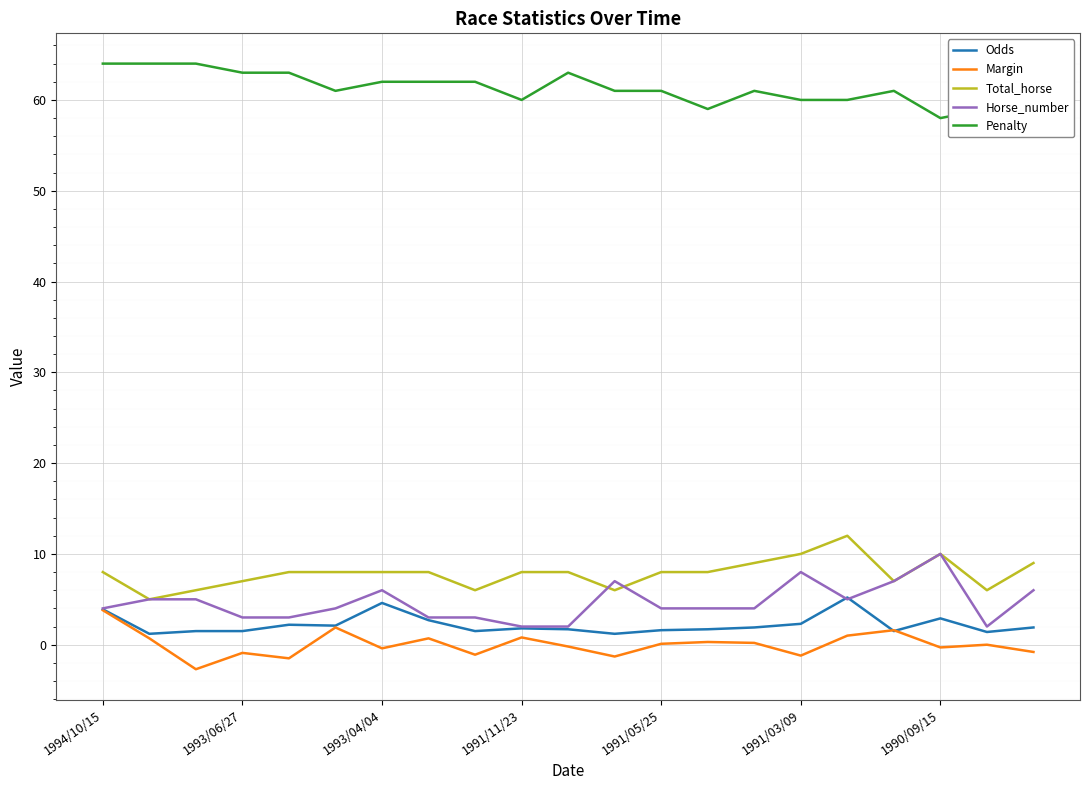

List the series in order of their peak value, highest first.

Penalty, Total_horse, Horse_number, Odds, Margin